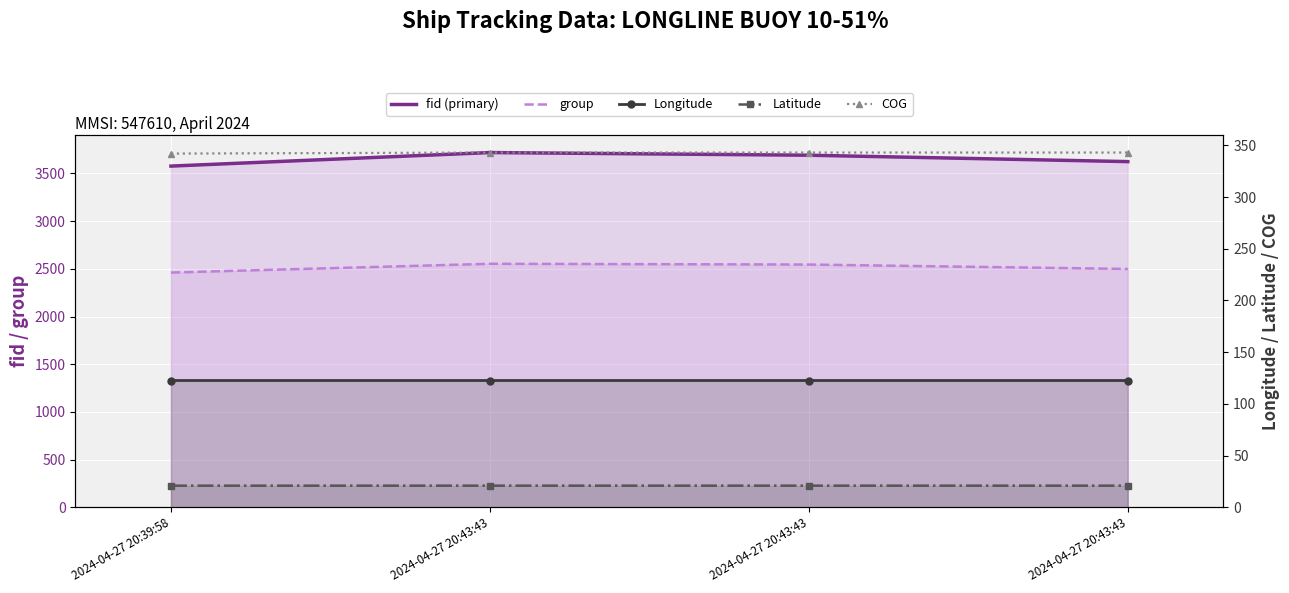

Reading left to right, extract all data points from this chart.

fid (primary): 2024-04-27 20:39:58=3577.0	2024-04-27 20:43:43=3719.0	2024-04-27 20:43:43=3691.0	2024-04-27 20:43:43=3624.0
group: 2024-04-27 20:39:58=2461.0	2024-04-27 20:43:43=2553.0	2024-04-27 20:43:43=2545.0	2024-04-27 20:43:43=2499.0
Longitude: 2024-04-27 20:39:58=122.6	2024-04-27 20:43:43=122.6	2024-04-27 20:43:43=122.6	2024-04-27 20:43:43=122.6
Latitude: 2024-04-27 20:39:58=20.9	2024-04-27 20:43:43=20.9	2024-04-27 20:43:43=20.9	2024-04-27 20:43:43=20.9
COG: 2024-04-27 20:39:58=342.0	2024-04-27 20:43:43=343.0	2024-04-27 20:43:43=343.0	2024-04-27 20:43:43=343.0